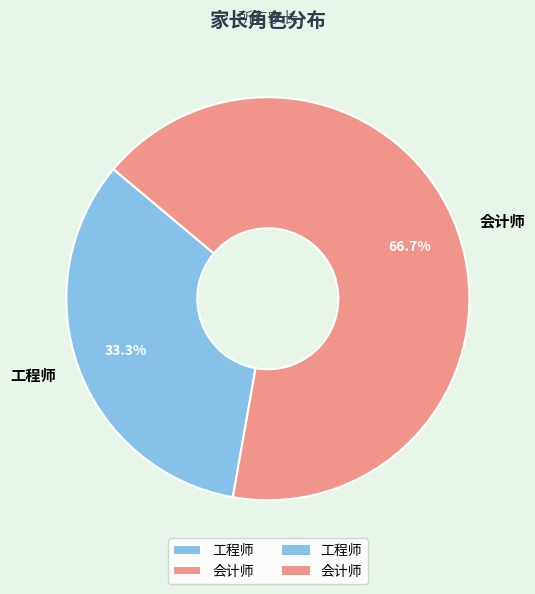

Is it true that 会计师 is 60% of the pie?

False